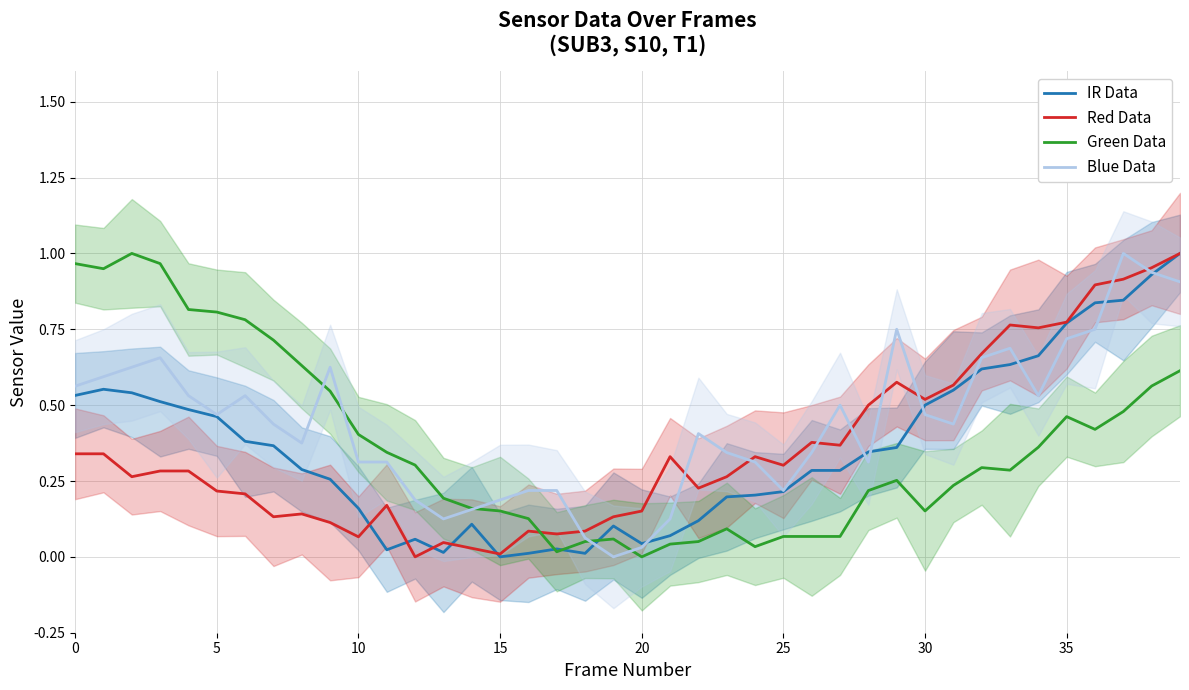

Is it true that Green Data equals 0.5 at 33?

False